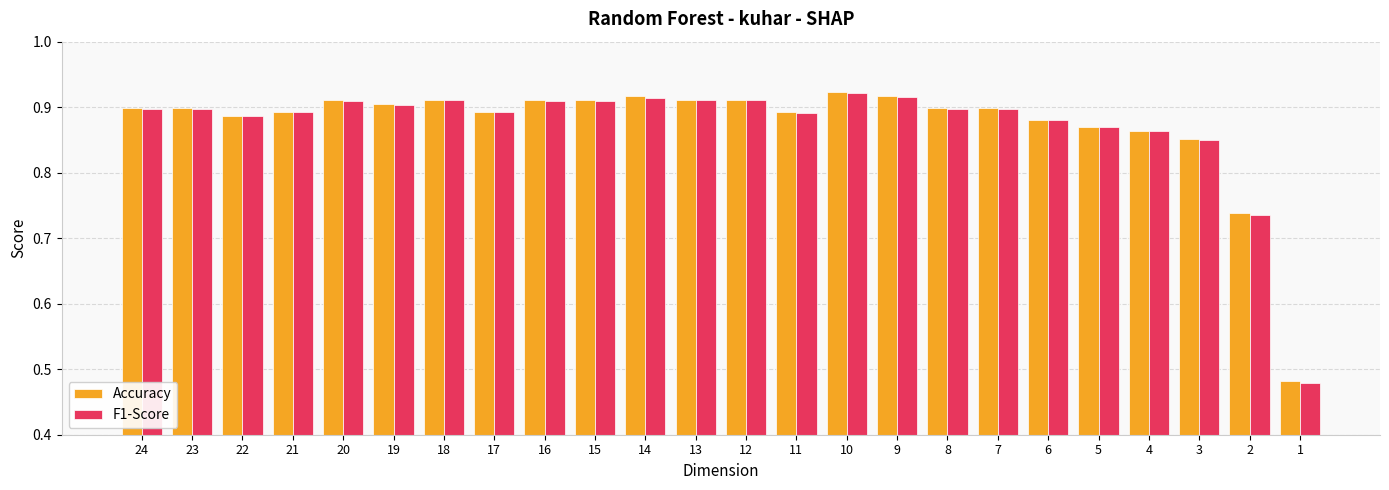

What are all the series names shown in the legend?

Accuracy, F1-Score